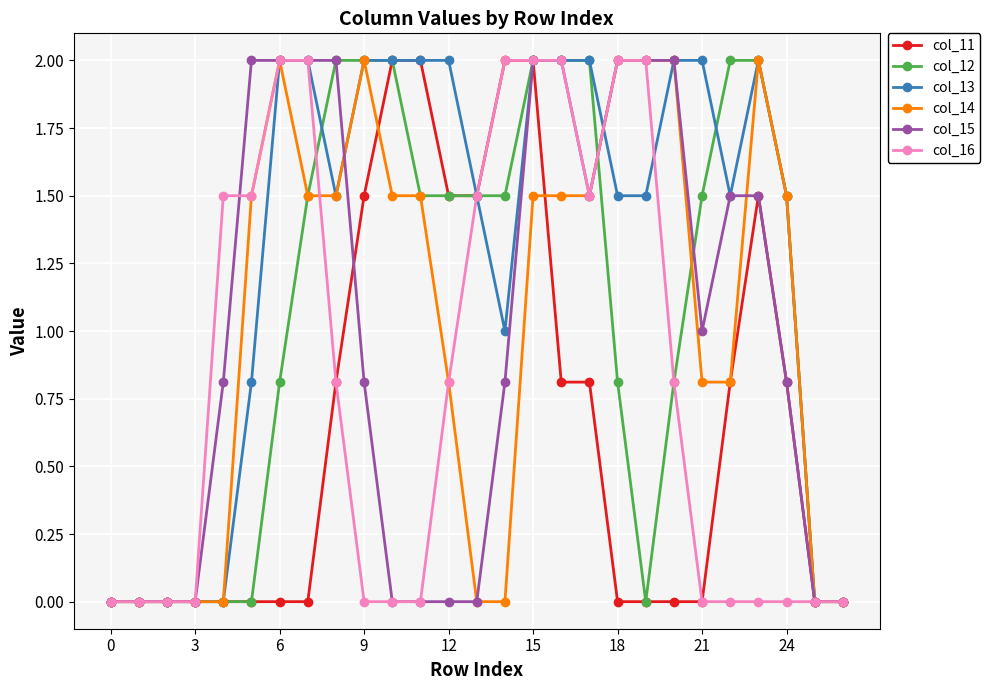

What is the greatest value displayed?

2.0